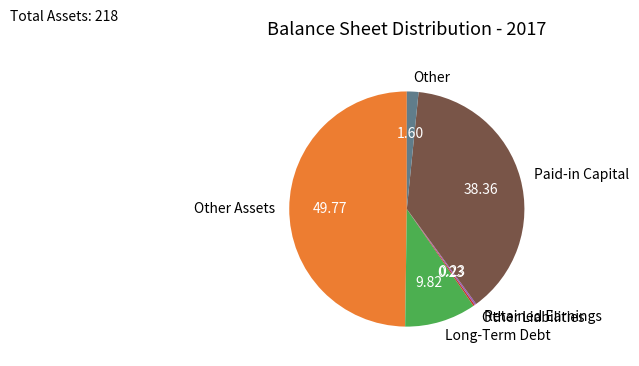

Is the sum of Paid-in Capital and Long-Term Debt greater than half?

No